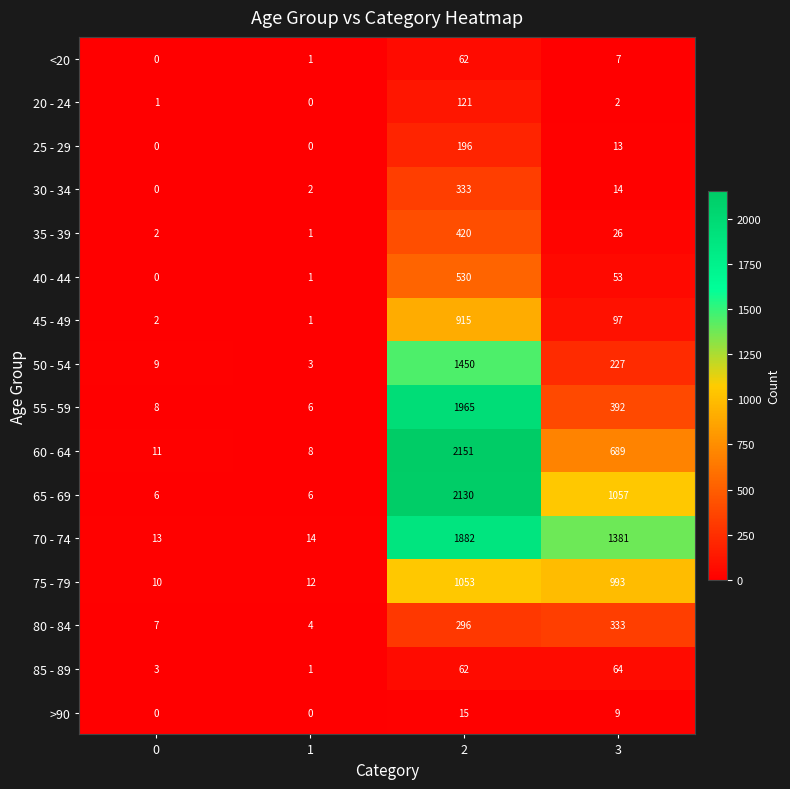

How many distinct data groups are displayed?

16